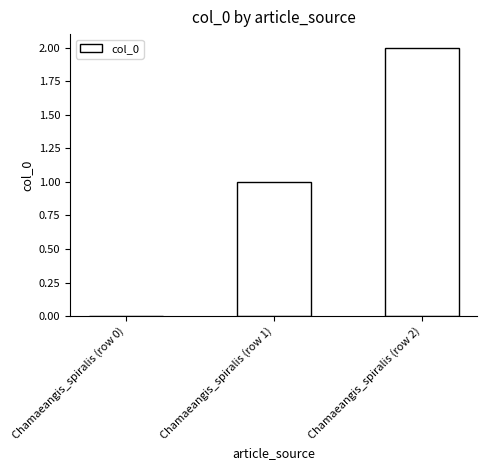

Which has a higher value, Chamaeangis_spiralis (row 1) or Chamaeangis_spiralis (row 2)?

Chamaeangis_spiralis (row 2)